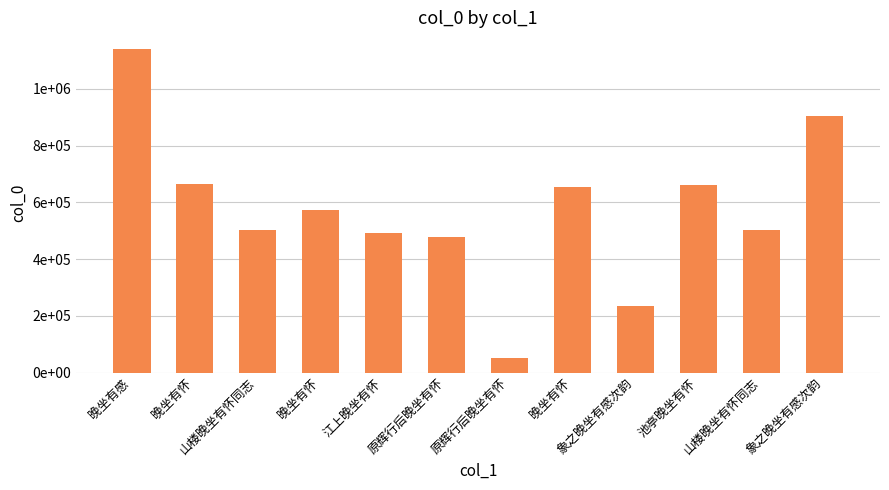

Which category has the highest value across all series?

晚坐有感